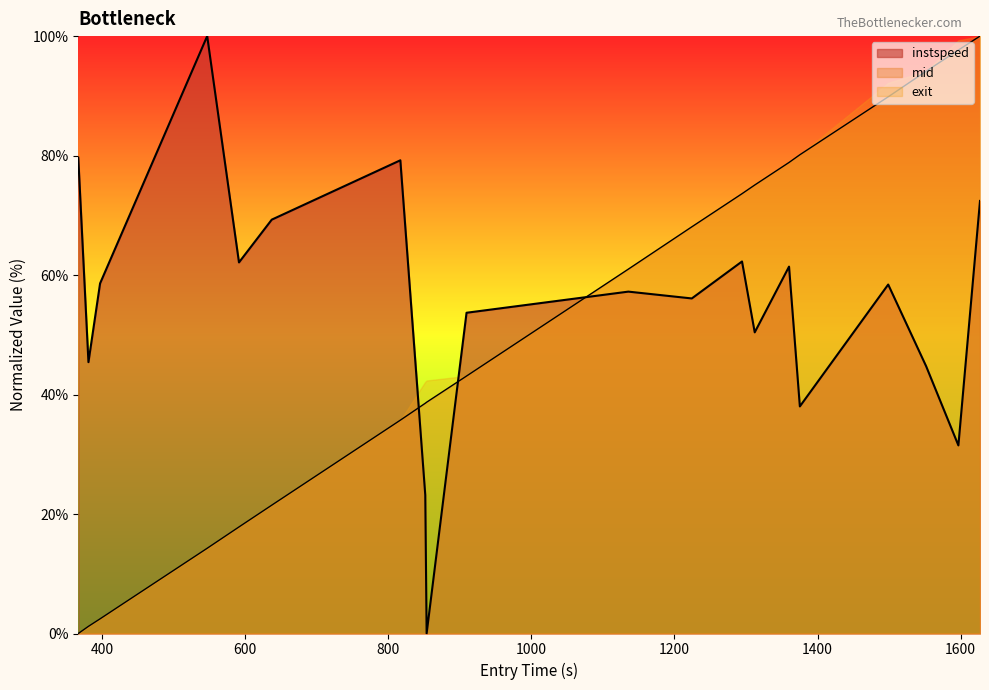

Count the number of categories in the chart.

20